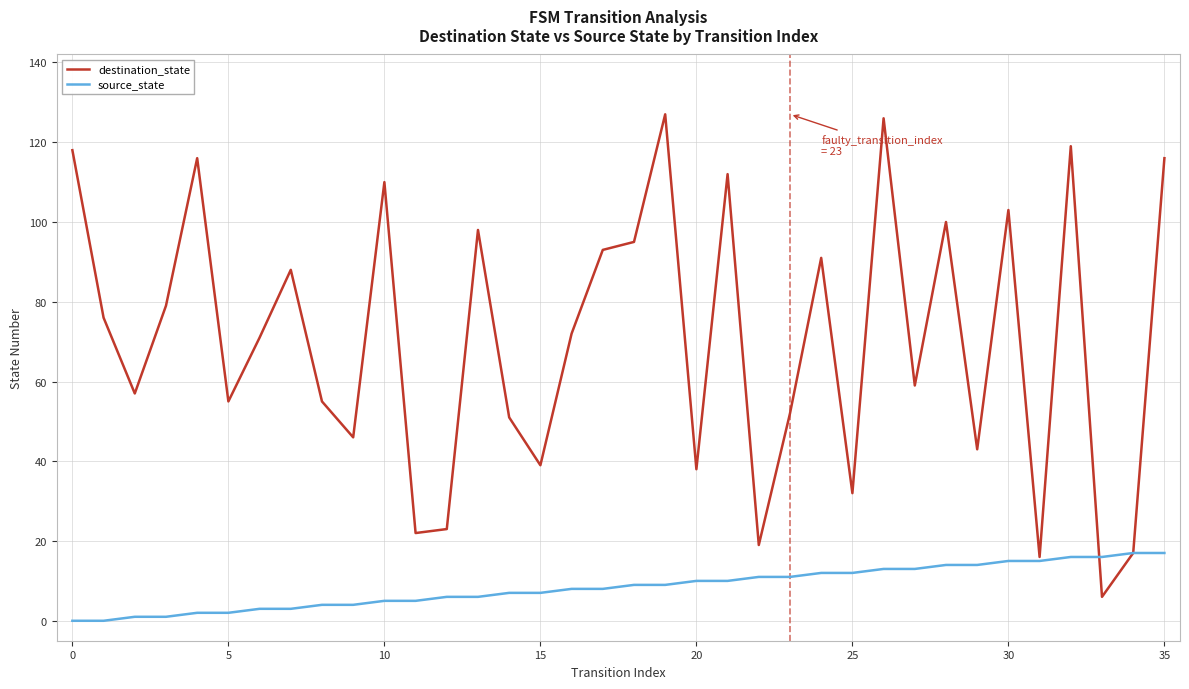

Which series has the largest total across all categories?

destination_state